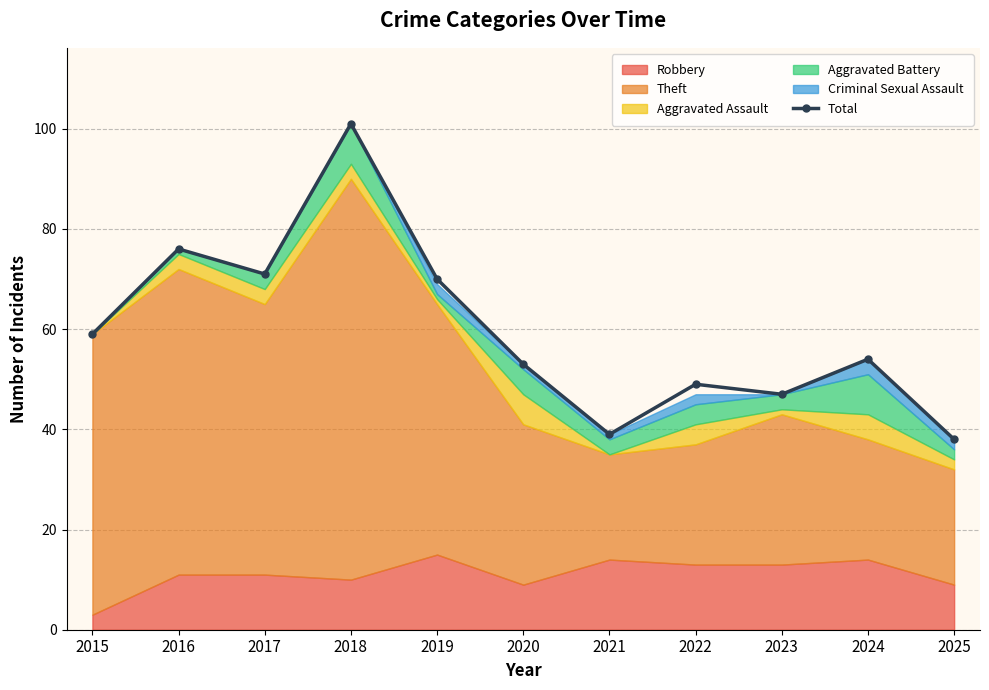

Count the number of values greater than 54.

5